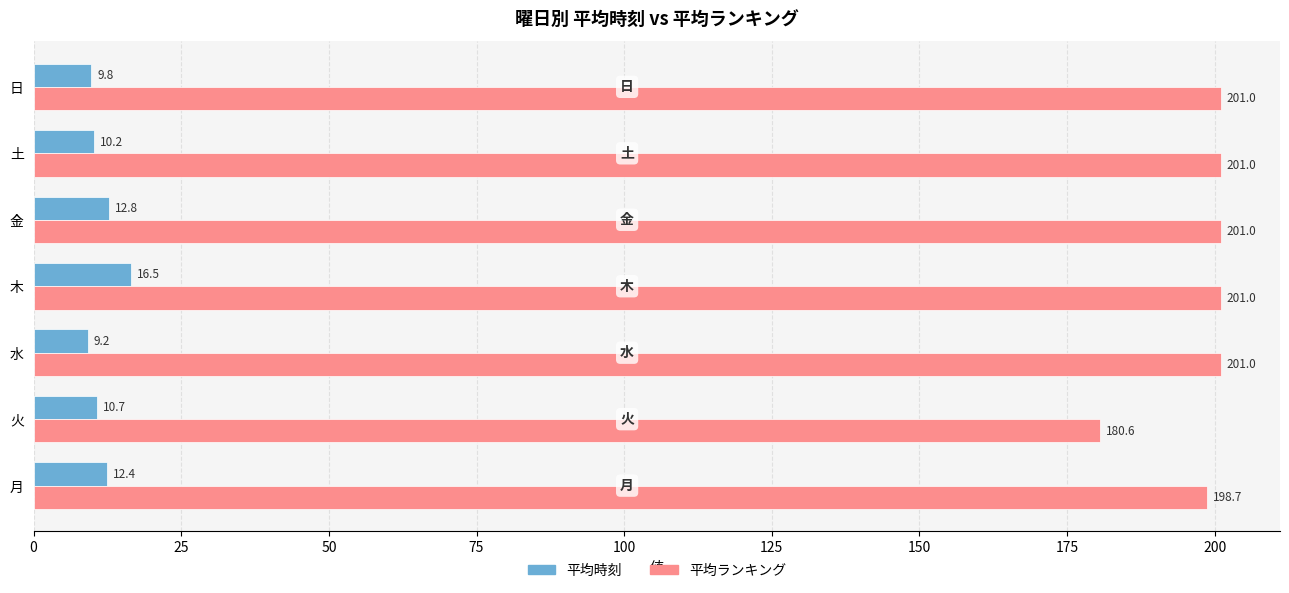

Is the value of 平均時刻 at 金 greater than the value of 平均ランキング at 火?

No